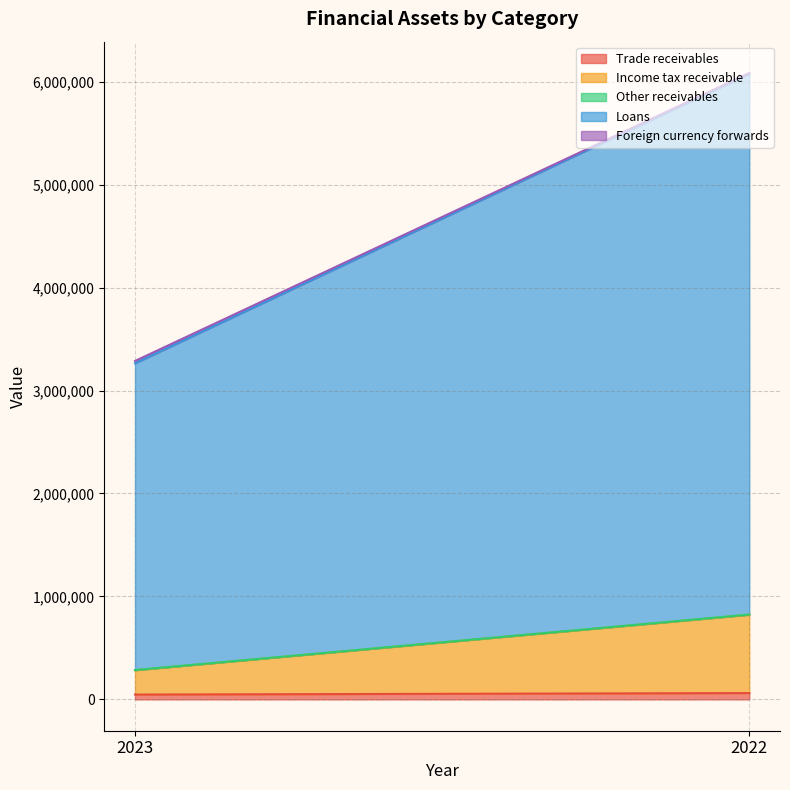

Reading right to left, transcribe all the data shown in this chart.

Trade receivables: 2022=61510	2023=47017
Income tax receivable: 2022=760439	2023=236324
Other receivables: 2022=2286	2023=1936
Loans: 2022=5252077	2023=2978791
Foreign currency forwards: 2022=7487	2023=22843